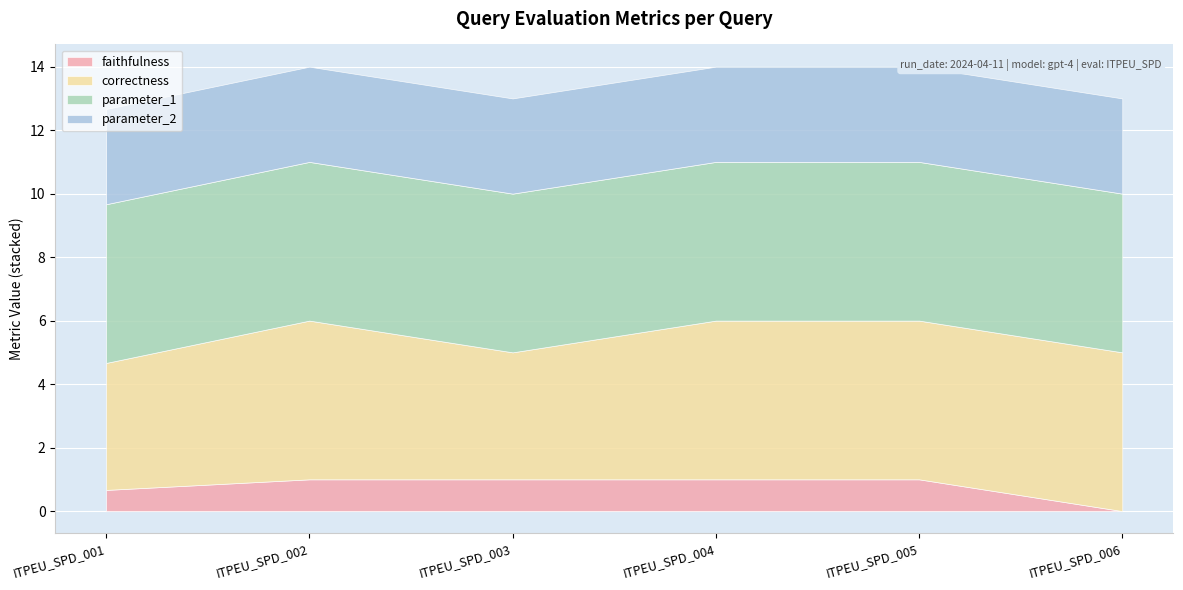

What is the average value of the parameter_1 series?

5.0